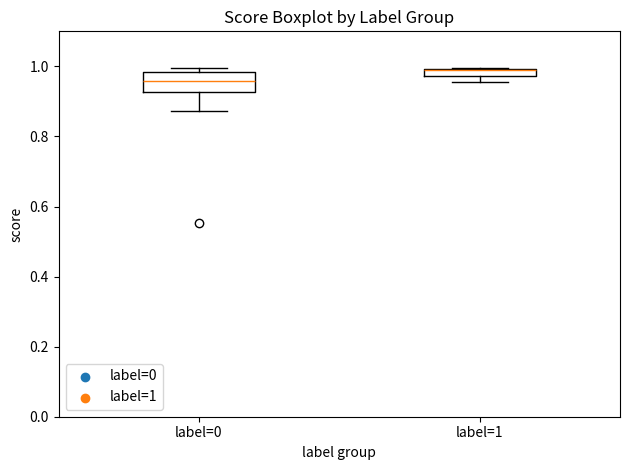

Where is the upper edge of the box for label=1 on the y-axis? The values are not printed on the chart, so give them approximately, as read against the axis.

1.00